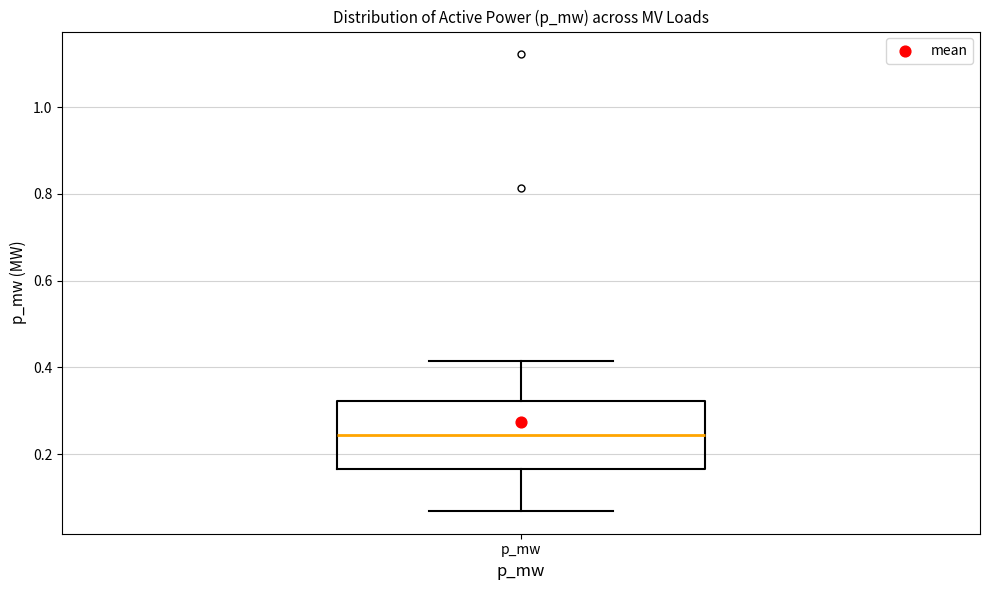

Transcribe this box plot: give where the median line is, the range the box spans, and where the two whiskers end, as read against the y-axis. The values are not printed on the chart, so give them approximately, as read against the axis.

median 0.24, box 0.16 to 0.32, whiskers 0.06 to 0.42